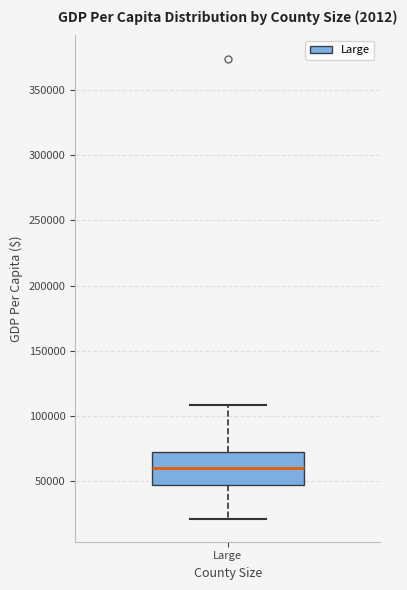

Transcribe this box plot: give where the median line is, the range the box spans, and where the two whiskers end, as read against the y-axis. The values are not printed on the chart, so give them approximately, as read against the axis.

median 60000, box 45000 to 70000, whiskers 20000 to 110000